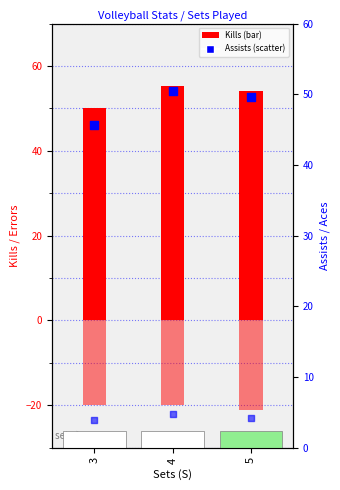

What is the total value across all series at 3?

79.6